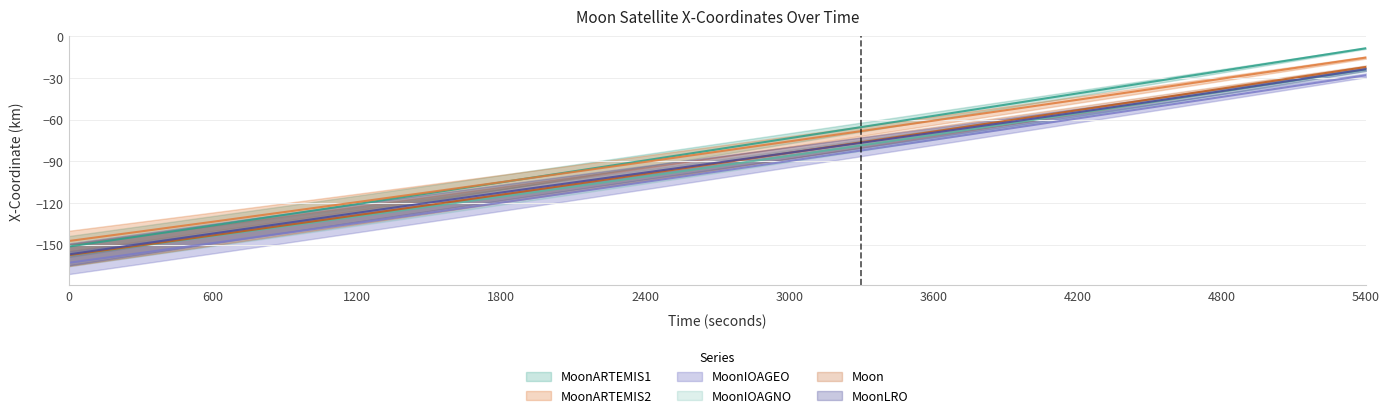

How many values in the Moon_X series are below -91?

10